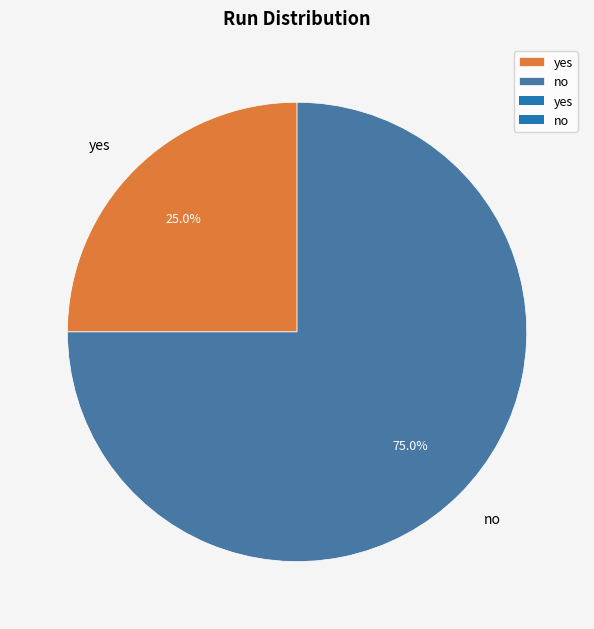

What is the majority slice?

no